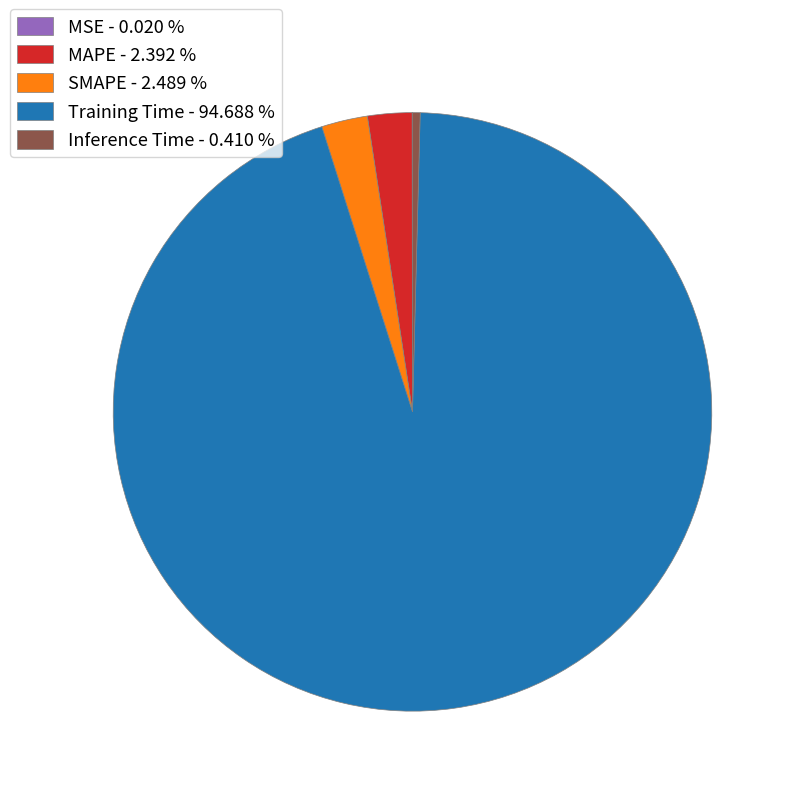

Between Training Time - 94.688 % and Inference Time - 0.410 %, which is larger?

Training Time - 94.688 %